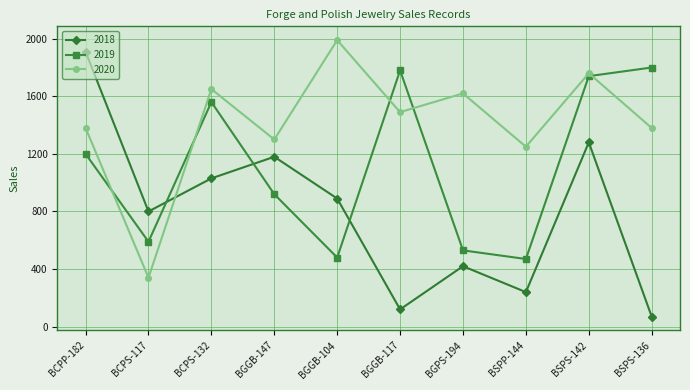

What is the difference between the 2019 values at BCPS-117 and BCPP-182?

610